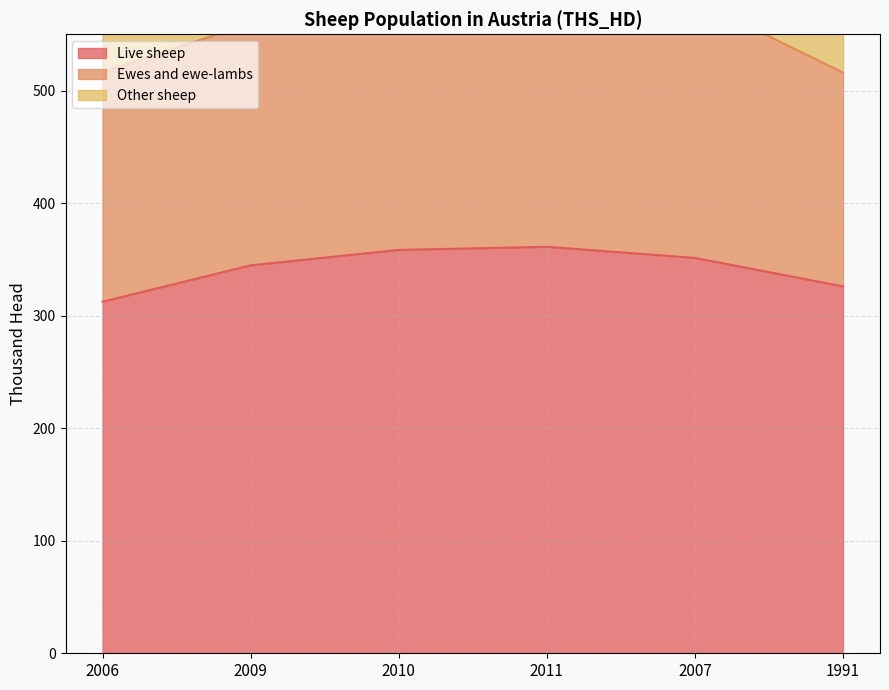

The value of Live sheep at 2007 is 351.3. True or false?

True